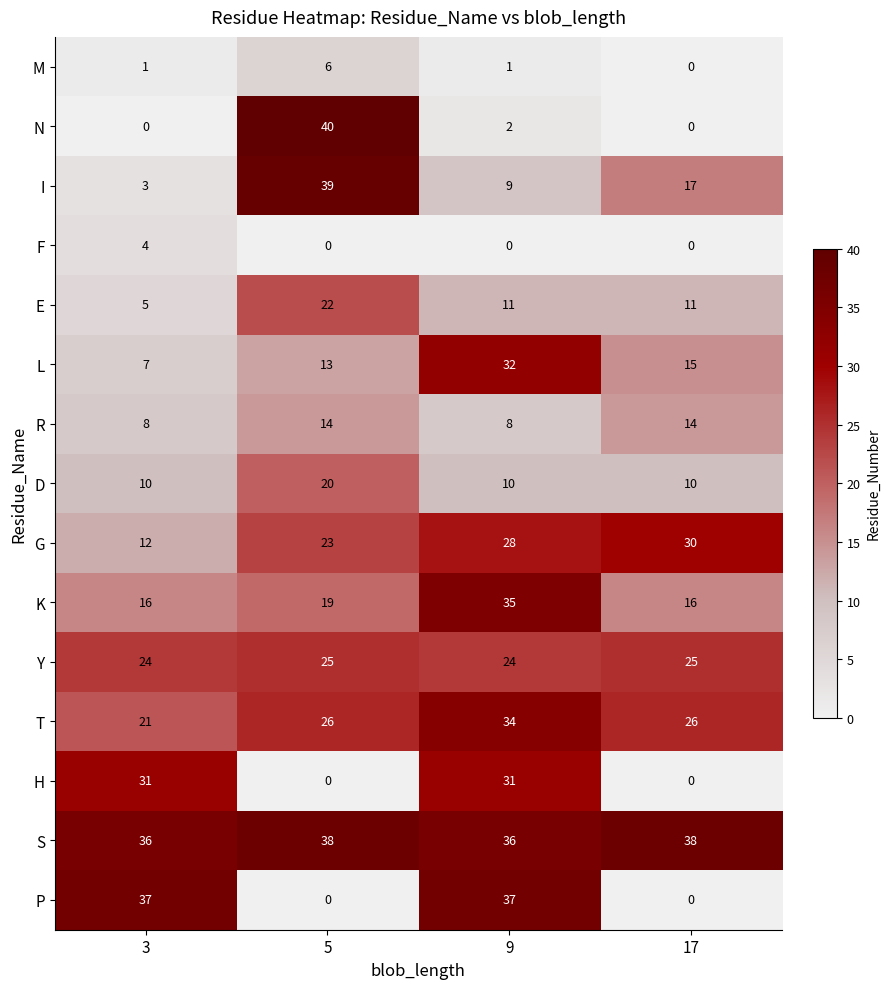

The S series shows 48 at 9. True or false?

False